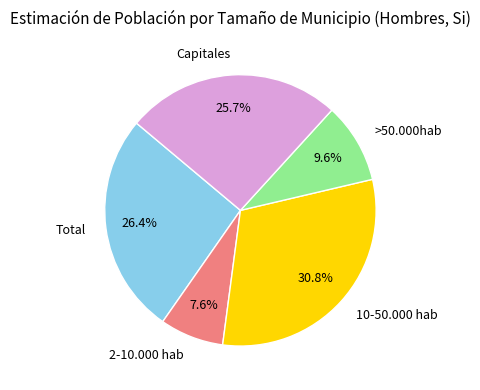

Does 2-10.000 hab account for over 50% of the chart?

No